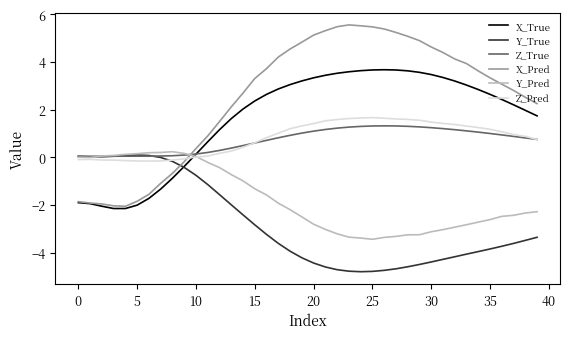

How many positive values does the X_True series have?

30